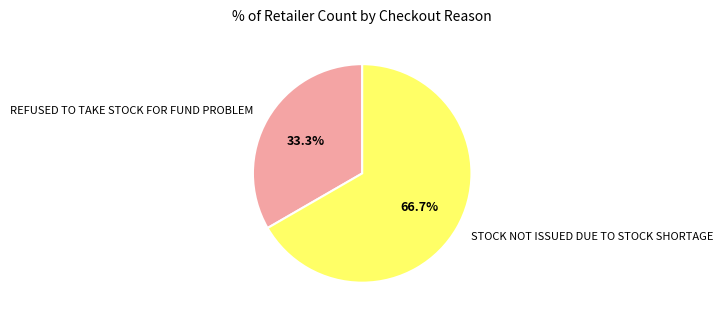

To the nearest percent, what portion does REFUSED TO TAKE STOCK FOR FUND PROBLEM represent?

33%